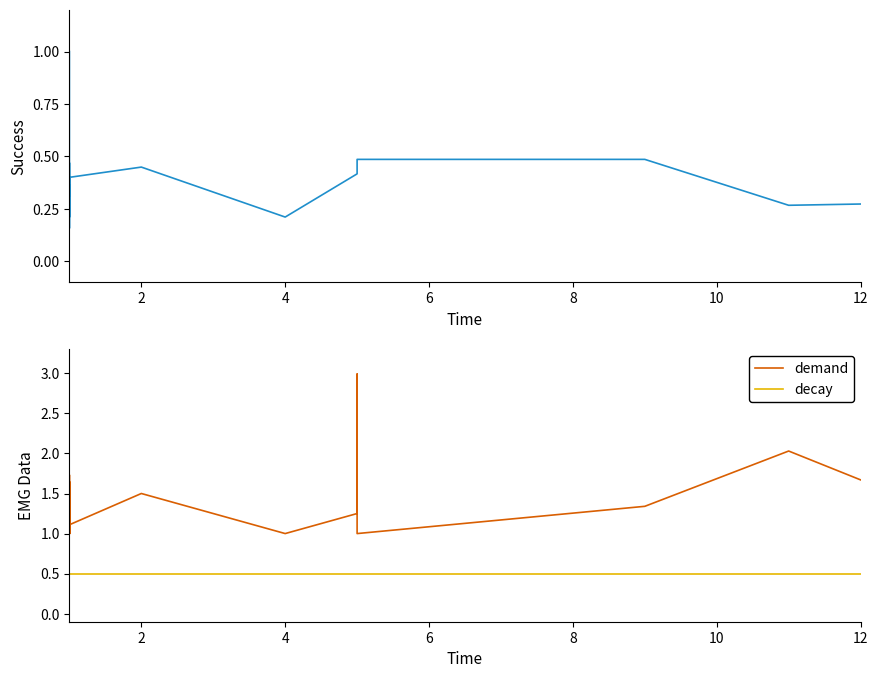

How many lines are shown in the chart?

3